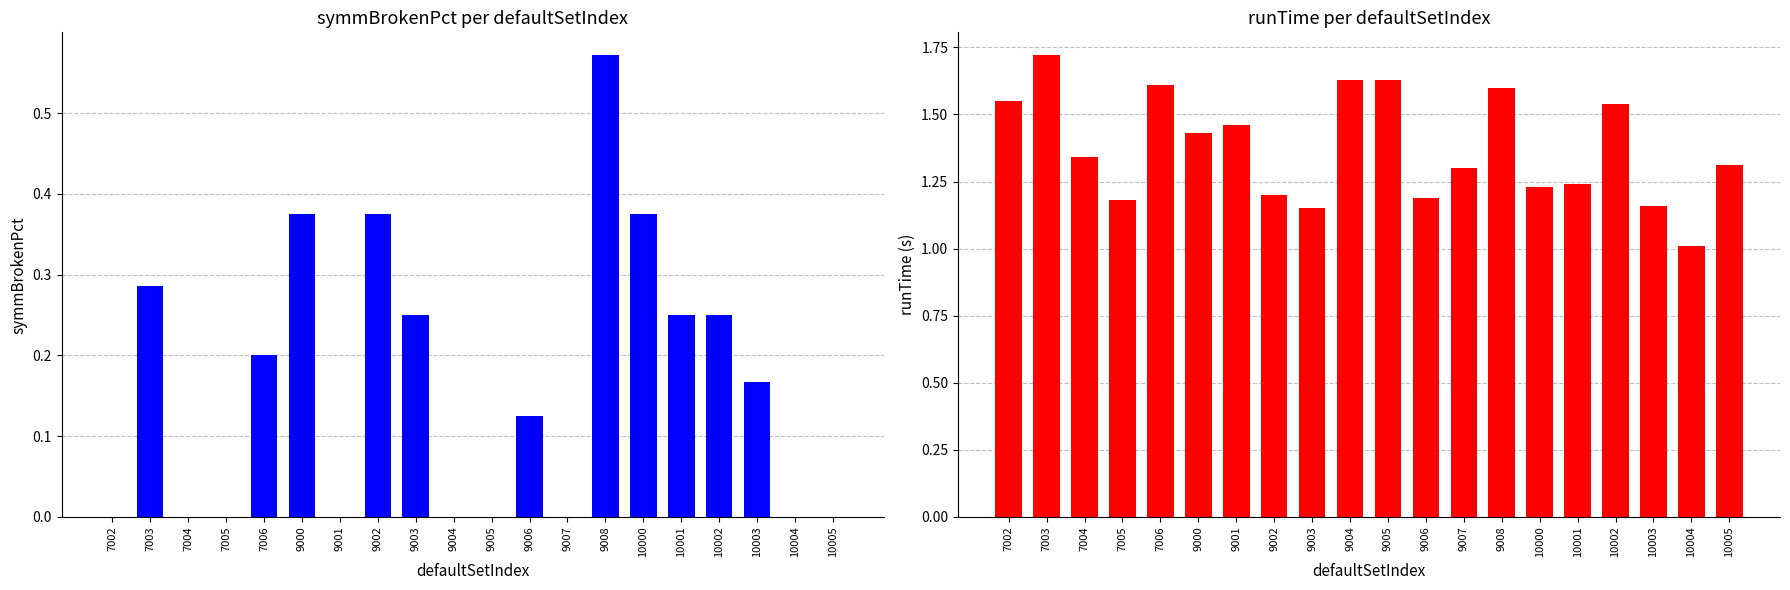

Rank the categories by symmBrokenPct value from lowest to highest.

7002, 7004, 7005, 9001, 9004, 9005, 9007, 10004, 10005, 9006, 10003, 7006, 9003, 10001, 10002, 7003, 9000, 9002, 10000, 9008